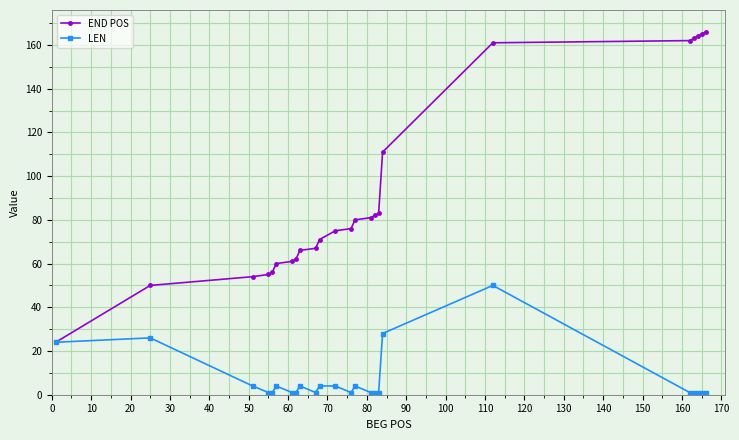

Which series has the largest range (max minus min)?

END POS